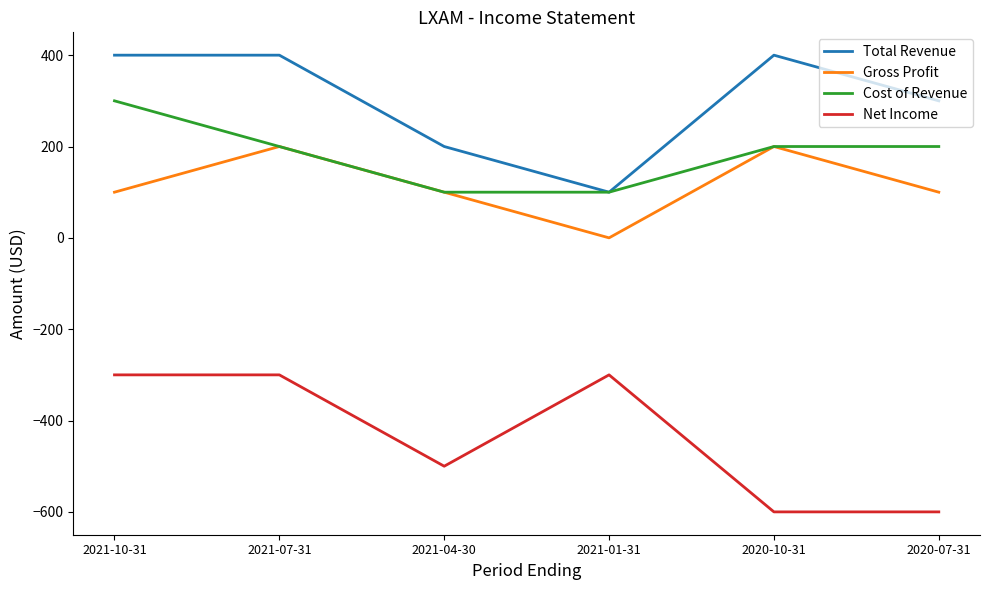

True or false: Cost of Revenue and Net Income intersect in this chart.

False